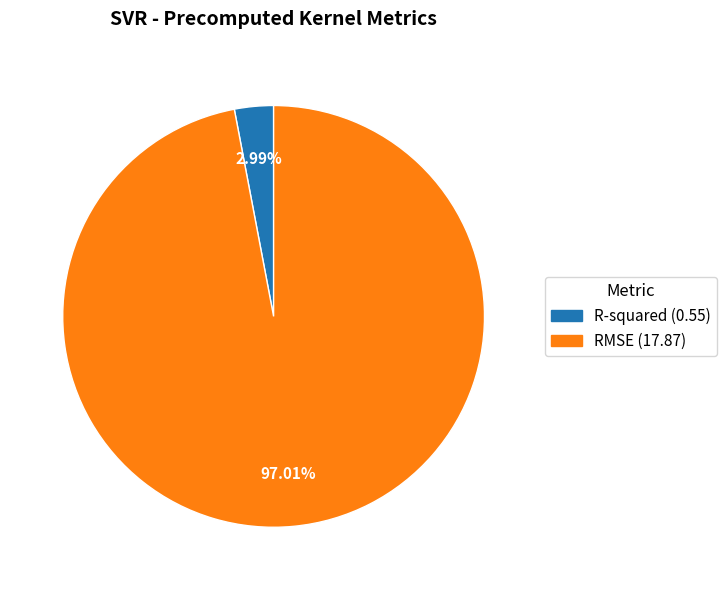

To the nearest percent, what portion does R-squared represent?

3%